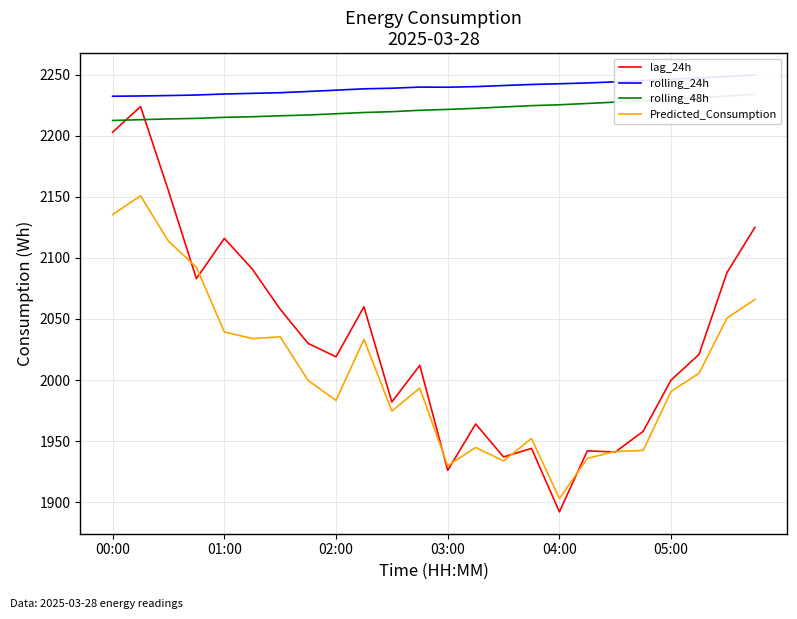

True or false: rolling_24h has more than 0 interior local peaks.

True